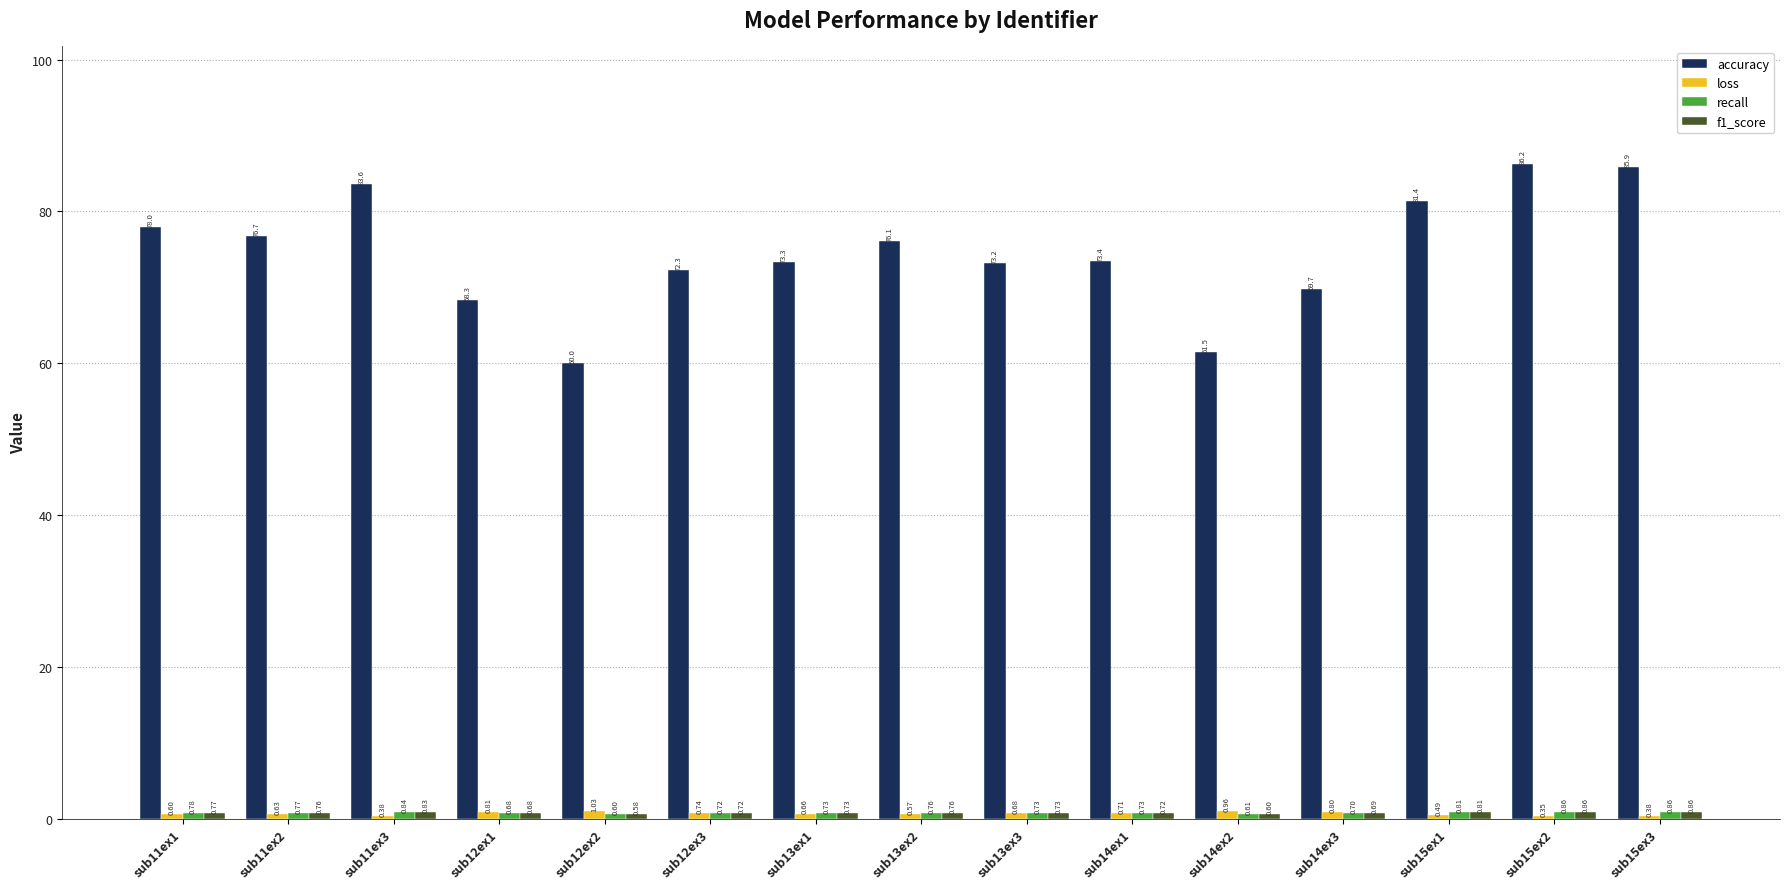

Rank the categories by accuracy value from highest to lowest.

sub15ex2, sub15ex3, sub11ex3, sub15ex1, sub11ex1, sub11ex2, sub13ex2, sub14ex1, sub13ex1, sub13ex3, sub12ex3, sub14ex3, sub12ex1, sub14ex2, sub12ex2